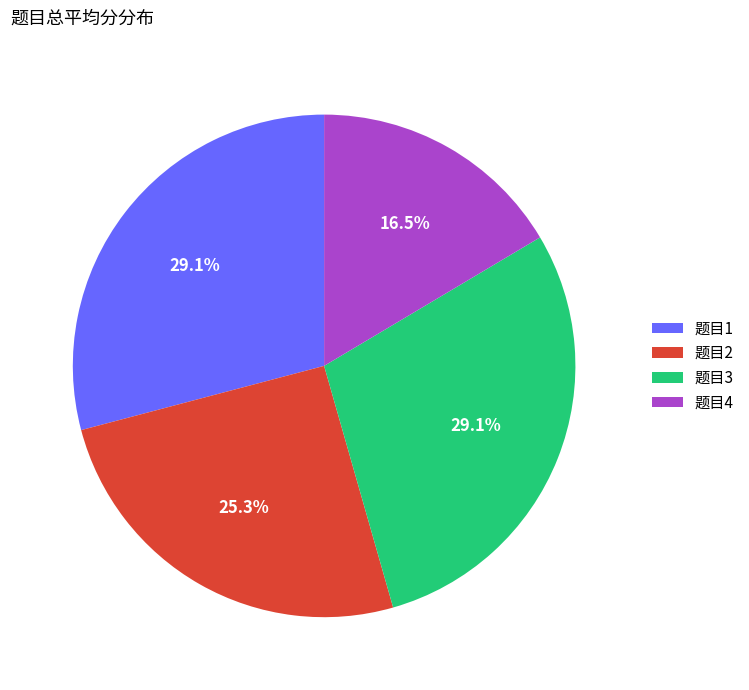

Is there a majority slice in this chart?

No